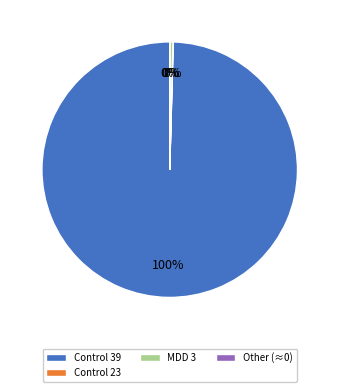

What is the majority slice?

Control 39